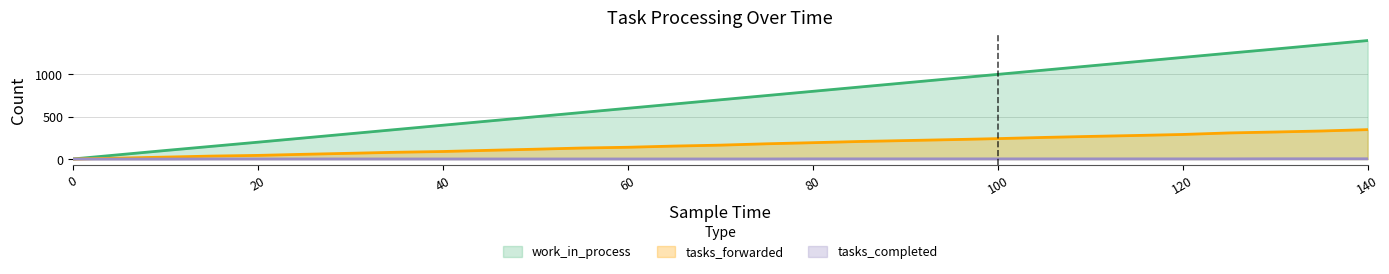

At 95, list the series in order from smallest to largest.

tasks_completed, tasks_forwarded, work_in_process